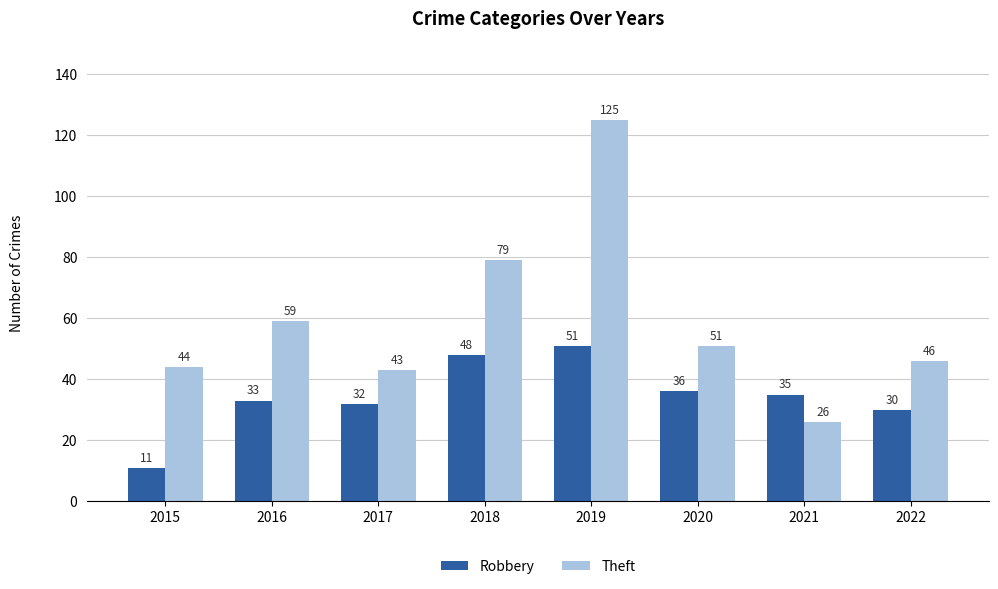

Which series has the largest total across all categories?

Theft